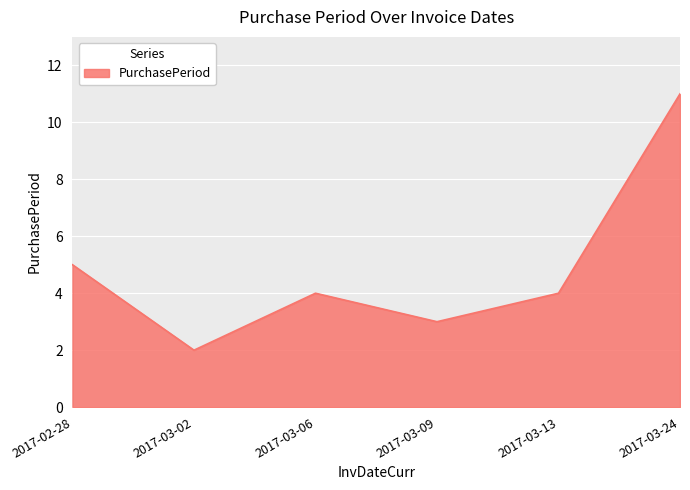

How many lines are shown in the chart?

1